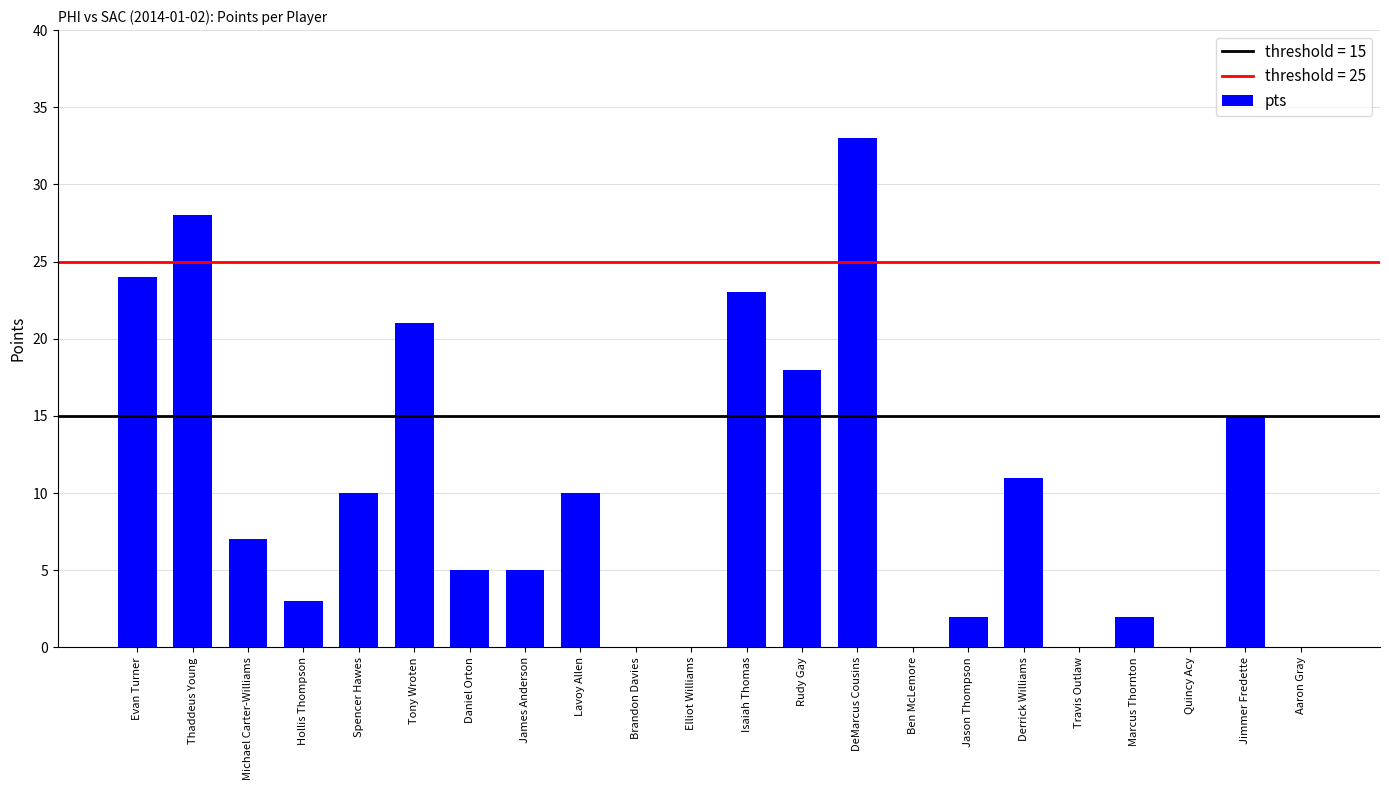

What is the change in value from Michael Carter-Williams to Daniel Orton?

-2